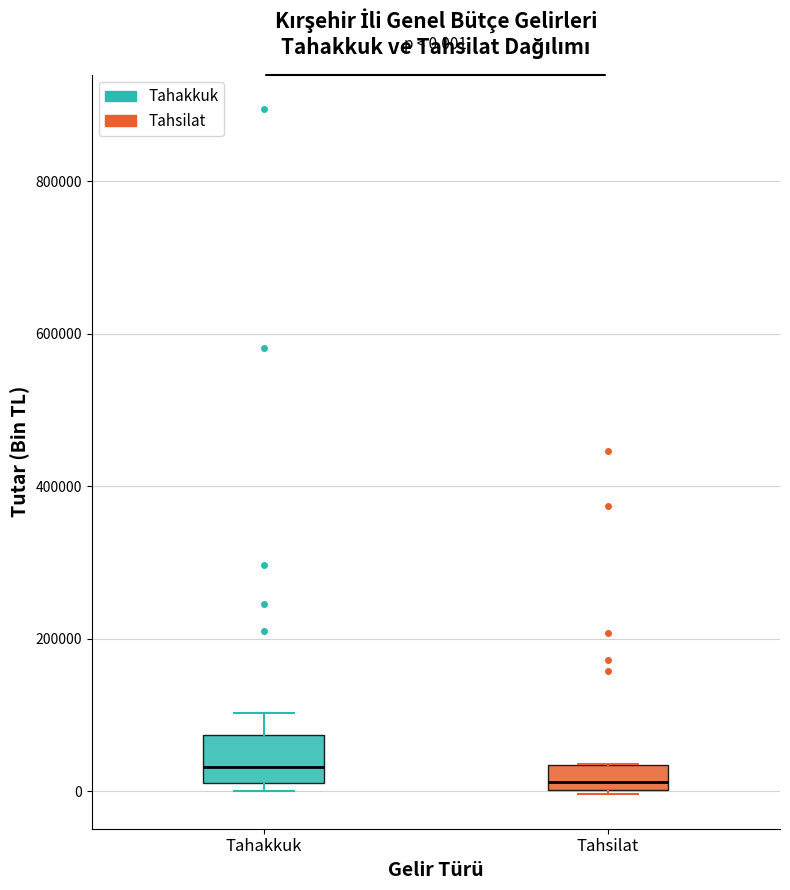

Which box is the tallest, from its lower edge to its upper edge?

Tahakkuk